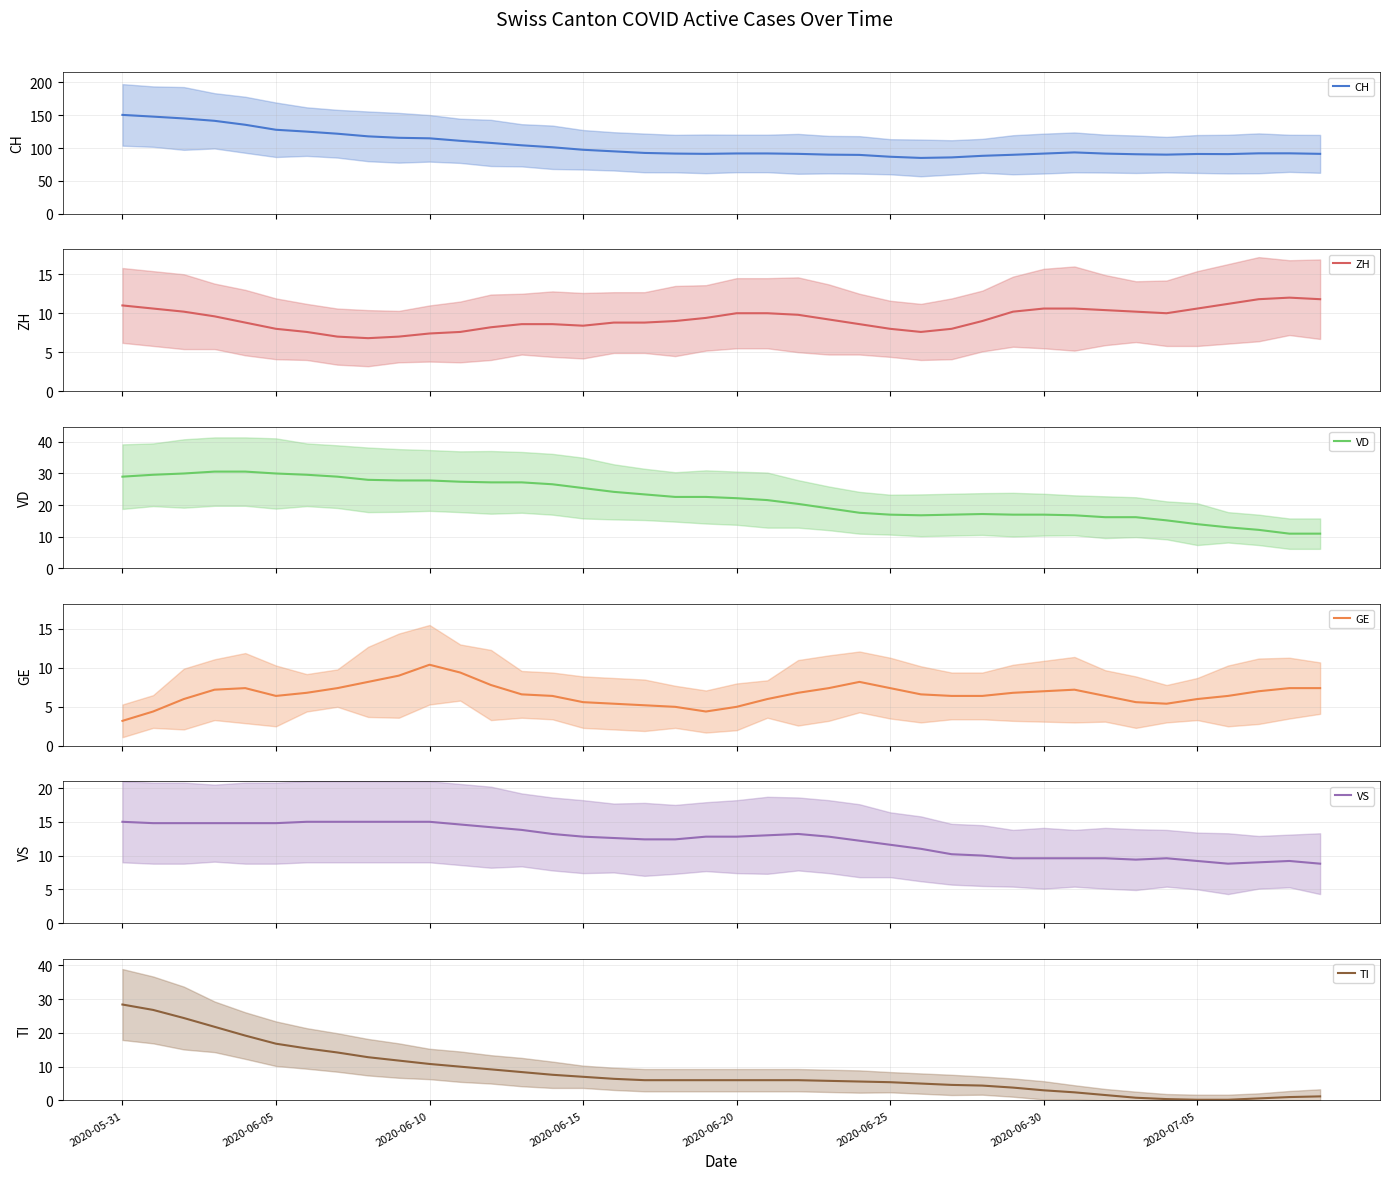

Reading left to right, extract all data points from this chart.

CH: 150.4	147.8	145.0	141.4	135.4	127.8	125.0	121.8	117.8	115.6	114.8	111.0	107.8	104.2	101.2	97.4	95.0	92.6	91.6	91.2	91.8	91.8	91.2	90.0	89.6	86.8	85.0	85.8	88.2	89.8	91.6	93.4	91.6	90.6	90.0	91.0	90.8	92.0	92.0	91.2
ZH: 11.0	10.6	10.2	9.6	8.8	8.0	7.6	7.0	6.8	7.0	7.4	7.6	8.2	8.6	8.6	8.4	8.8	8.8	9.0	9.4	10.0	10.0	9.8	9.2	8.6	8.0	7.6	8.0	9.0	10.2	10.6	10.6	10.4	10.2	10.0	10.6	11.2	11.8	12.0	11.8
VD: 29.0	29.6	30.0	30.6	30.6	30.0	29.6	29.0	28.0	27.8	27.8	27.4	27.2	27.2	26.6	25.4	24.2	23.4	22.6	22.6	22.2	21.6	20.4	19.0	17.6	17.0	16.8	17.0	17.2	17.0	17.0	16.8	16.2	16.2	15.2	14.0	13.0	12.2	11.0	11.0
GE: 3.2	4.4	6.0	7.2	7.4	6.4	6.8	7.4	8.2	9.0	10.4	9.4	7.8	6.6	6.4	5.6	5.4	5.2	5.0	4.4	5.0	6.0	6.8	7.4	8.2	7.4	6.6	6.4	6.4	6.8	7.0	7.2	6.4	5.6	5.4	6.0	6.4	7.0	7.4	7.4
VS: 15.0	14.8	14.8	14.8	14.8	14.8	15.0	15.0	15.0	15.0	15.0	14.6	14.2	13.8	13.2	12.8	12.6	12.4	12.4	12.8	12.8	13.0	13.2	12.8	12.2	11.6	11.0	10.2	10.0	9.6	9.6	9.6	9.6	9.4	9.6	9.2	8.8	9.0	9.2	8.8
TI: 28.4	26.8	24.4	21.8	19.2	16.8	15.4	14.2	12.8	11.8	10.8	10.0	9.2	8.4	7.6	7.0	6.4	6.0	6.0	6.0	6.0	6.0	6.0	5.8	5.6	5.4	5.0	4.6	4.4	3.8	3.0	2.4	1.6	0.8	0.4	0.2	0.2	0.6	1.0	1.2